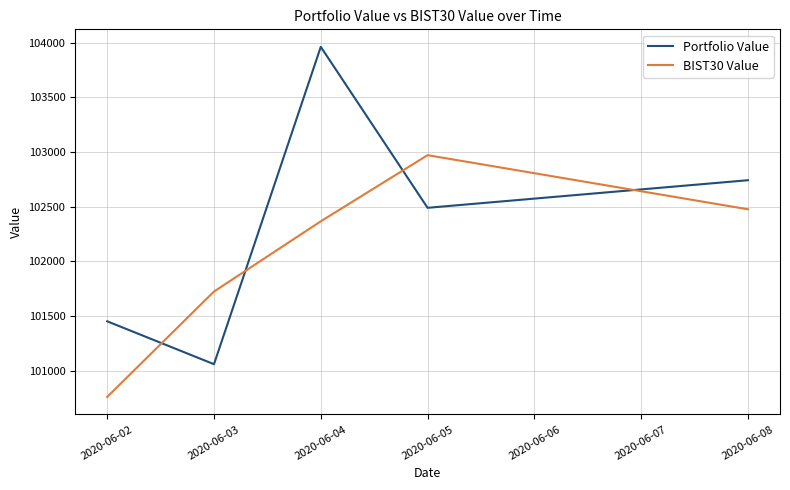

How many intersections are there between BIST30 Value and Portfolio Value?

4